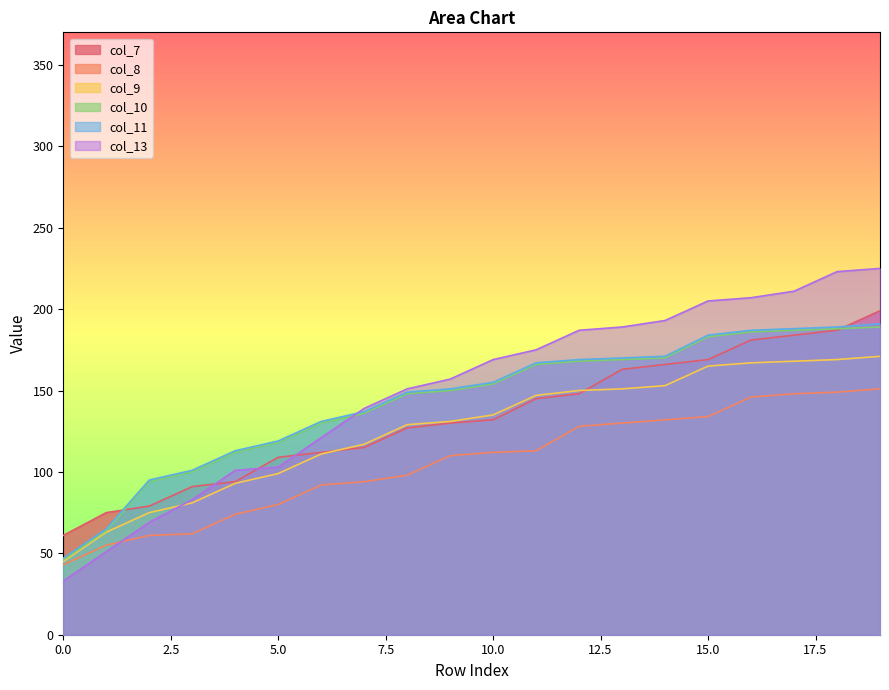

What is the total value across all series at 3?

518